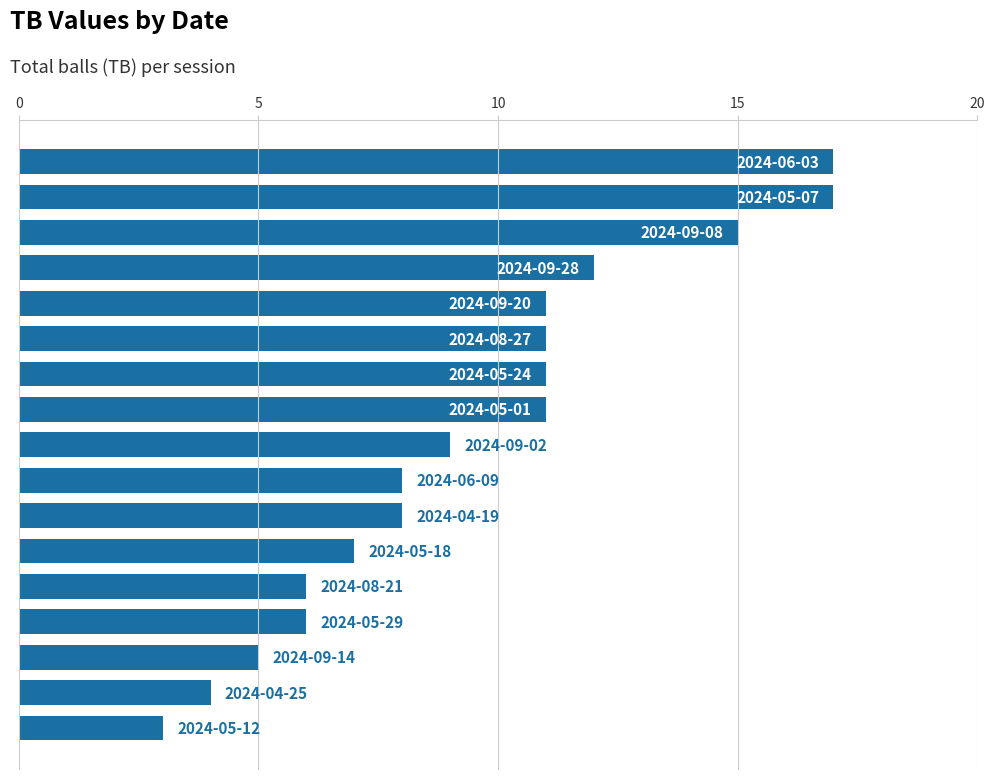

What is the average value?

9